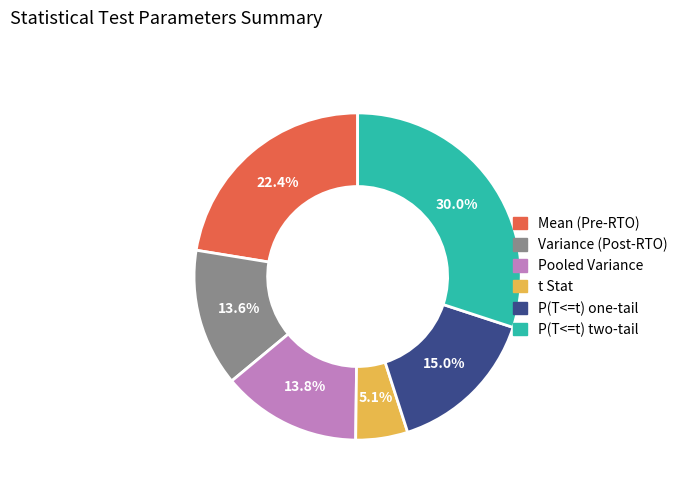

To the nearest percent, what percentage of the pie is Pooled Variance?

14%